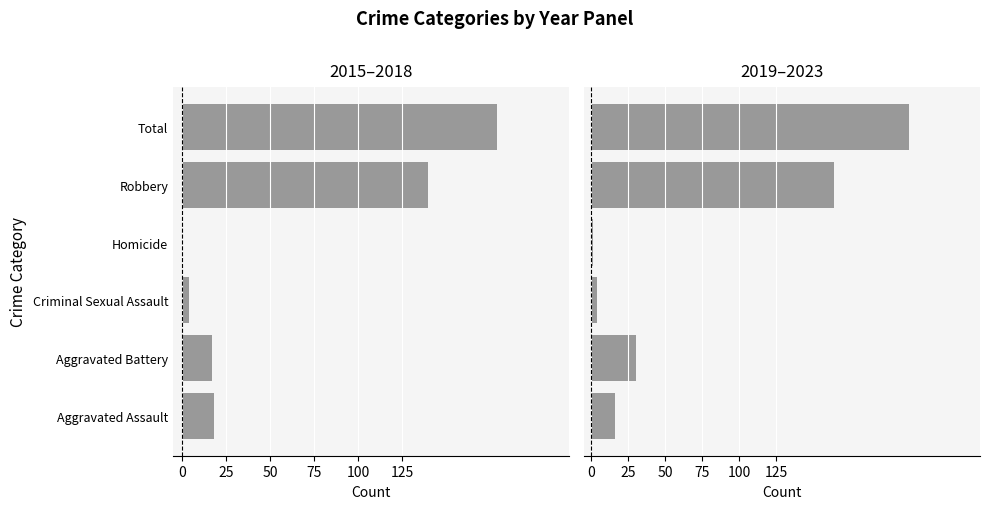

List the series in order of their overall mean, highest first.

2019–2023, 2015–2018